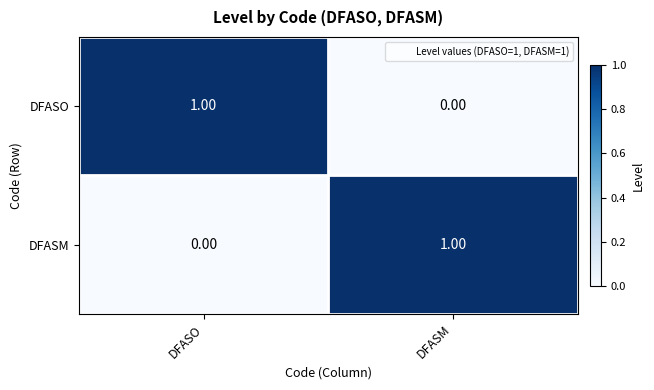

Rank the categories by DFASM value from lowest to highest.

DFASO, DFASM